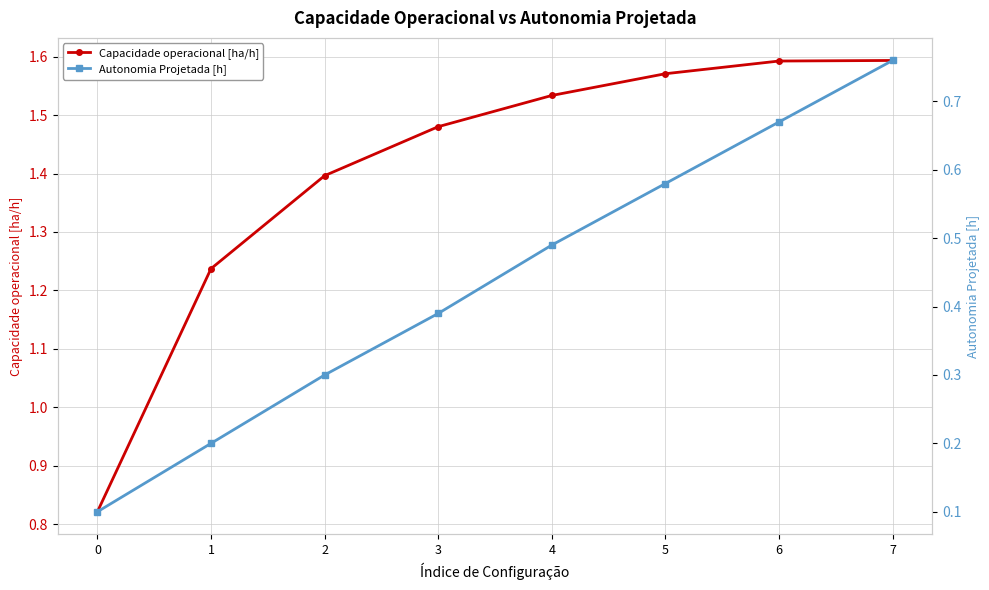

True or false: Autonomia Projetada [h] has more than 1 points higher than both neighbors.

False